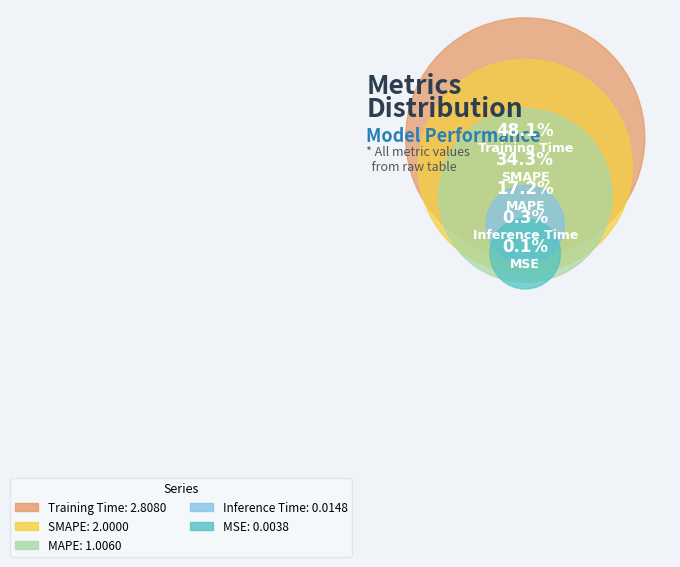

Is there any slice that represents more than half of the pie?

No